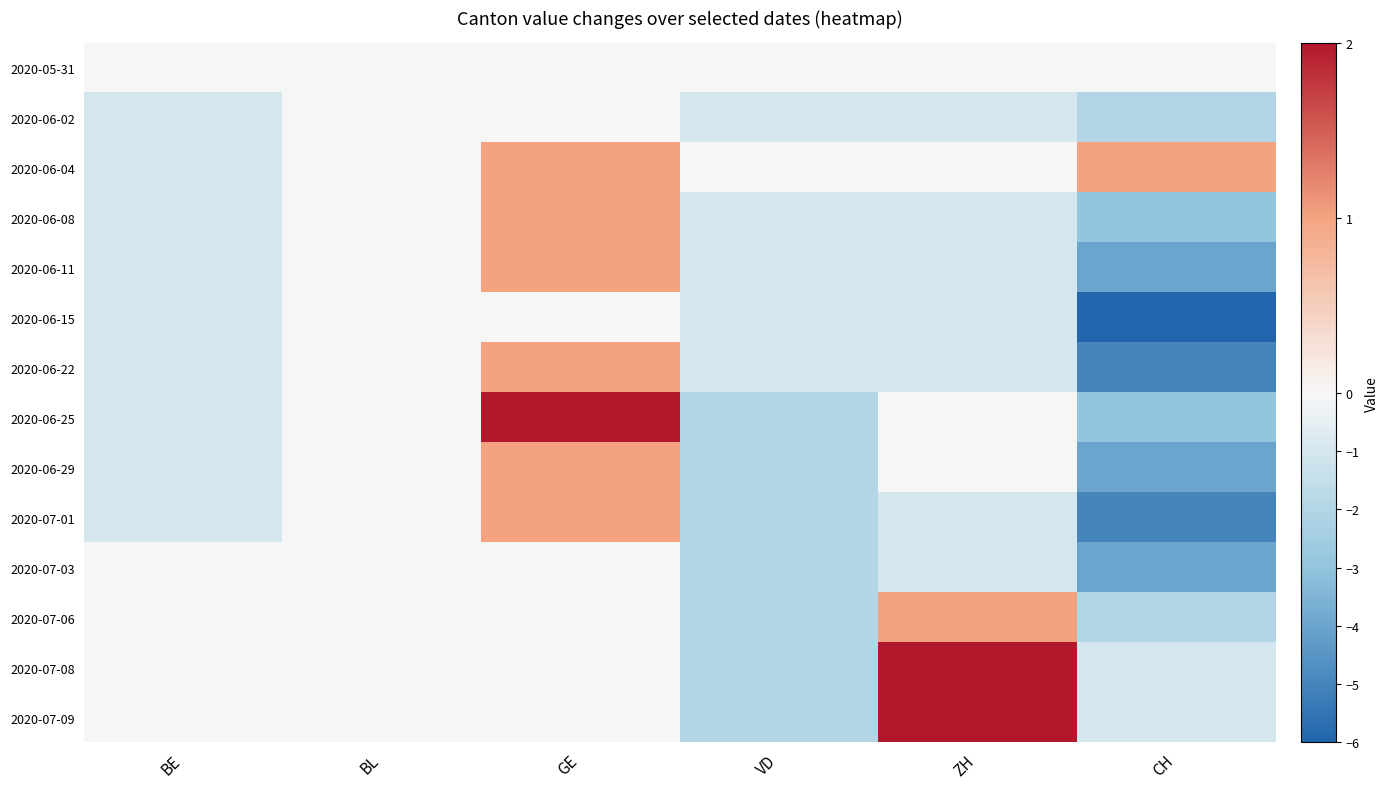

Reading left to right, extract all data points from this chart.

2020-05-31: BE=0	BL=0	GE=0	VD=0	ZH=0	CH=0
2020-06-02: BE=-1	BL=0	GE=0	VD=-1	ZH=-1	CH=-2
2020-06-04: BE=-1	BL=0	GE=1	VD=0	ZH=0	CH=1
2020-06-08: BE=-1	BL=0	GE=1	VD=-1	ZH=-1	CH=-3
2020-06-11: BE=-1	BL=0	GE=1	VD=-1	ZH=-1	CH=-4
2020-06-15: BE=-1	BL=0	GE=0	VD=-1	ZH=-1	CH=-6
2020-06-22: BE=-1	BL=0	GE=1	VD=-1	ZH=-1	CH=-5
2020-06-25: BE=-1	BL=0	GE=2	VD=-2	ZH=0	CH=-3
2020-06-29: BE=-1	BL=0	GE=1	VD=-2	ZH=0	CH=-4
2020-07-01: BE=-1	BL=0	GE=1	VD=-2	ZH=-1	CH=-5
2020-07-03: BE=0	BL=0	GE=0	VD=-2	ZH=-1	CH=-4
2020-07-06: BE=0	BL=0	GE=0	VD=-2	ZH=1	CH=-2
2020-07-08: BE=0	BL=0	GE=0	VD=-2	ZH=2	CH=-1
2020-07-09: BE=0	BL=0	GE=0	VD=-2	ZH=2	CH=-1